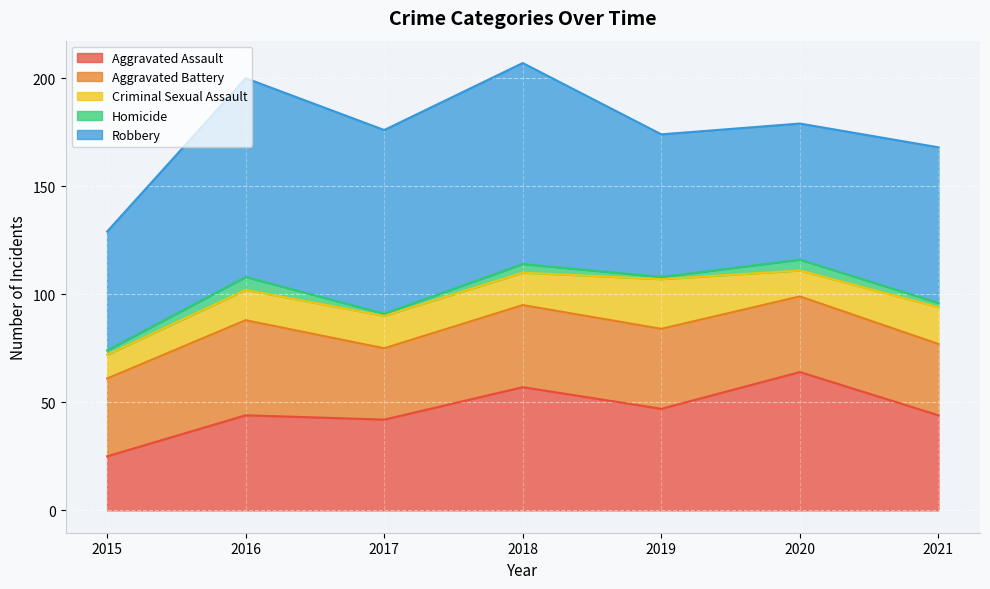

Reading right to left, list all the values displayed in this chart.

Aggravated Assault: 44	64	47	57	42	44	25
Aggravated Battery: 33	35	37	38	33	44	36
Criminal Sexual Assault: 17	12	23	15	15	14	11
Homicide: 2	5	1	4	1	6	2
Robbery: 72	63	66	93	85	92	55